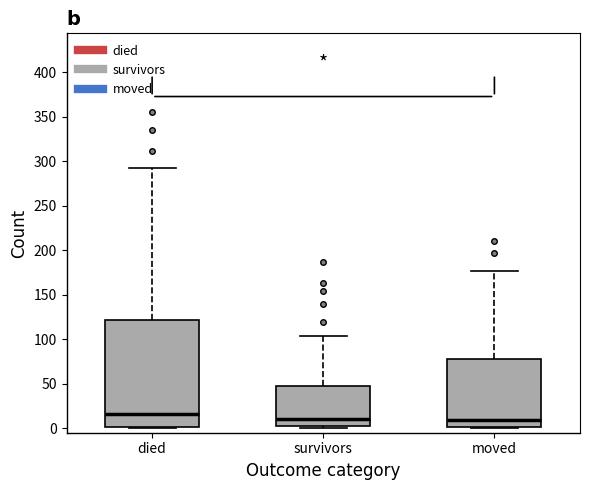

Where is the lower edge of the box for moved on the y-axis? The values are not printed on the chart, so give them approximately, as read against the axis.

0